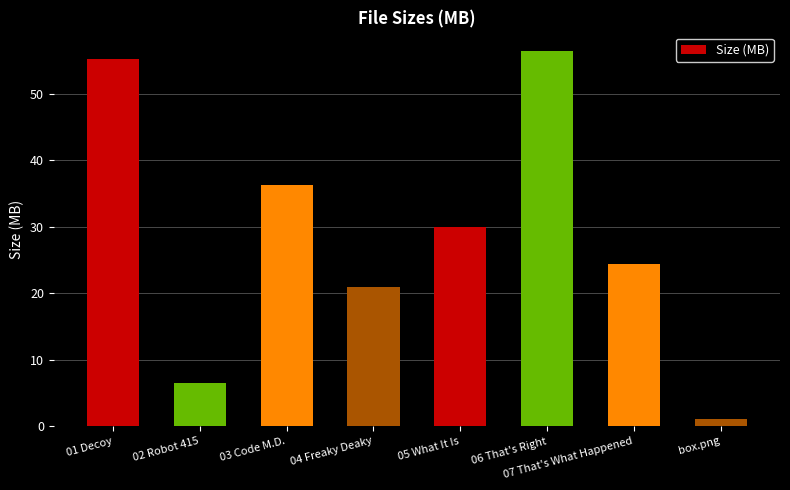

Does the chart contain stacked bars?

No